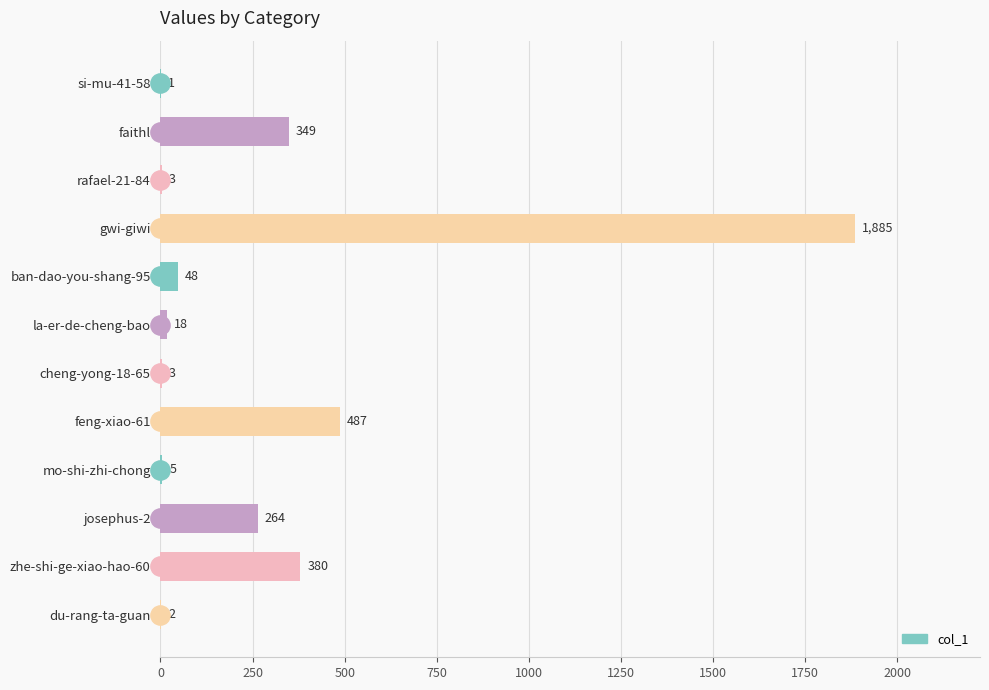

True or false: the data shows 5 at mo-shi-zhi-chong.

True